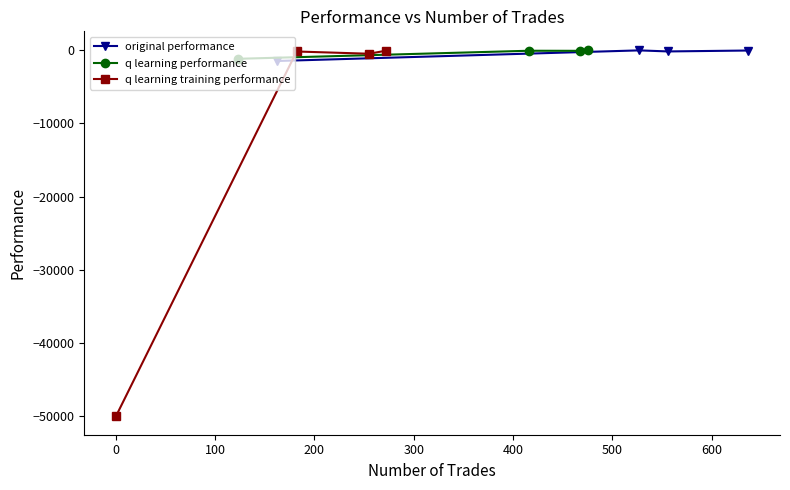

What is the value of the original performance point at the 3rd from the left?

-197.0